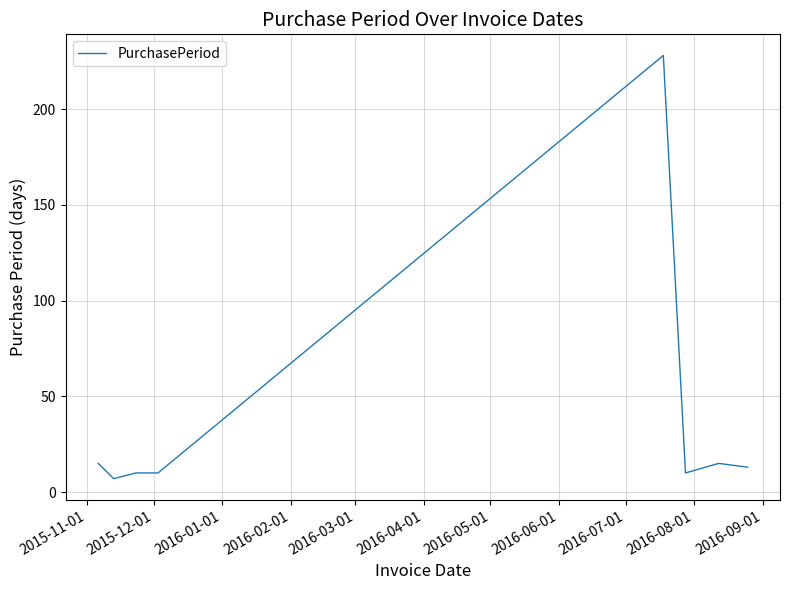

What is the difference between the second highest and minimum values?

8